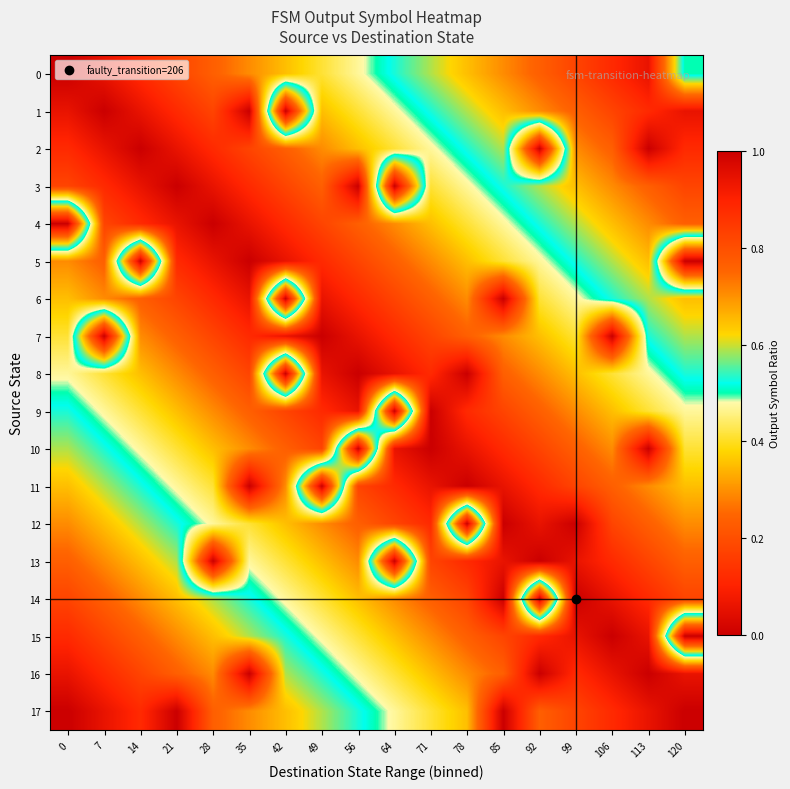

What is the spread (max minus min) of values at 113?

1.0